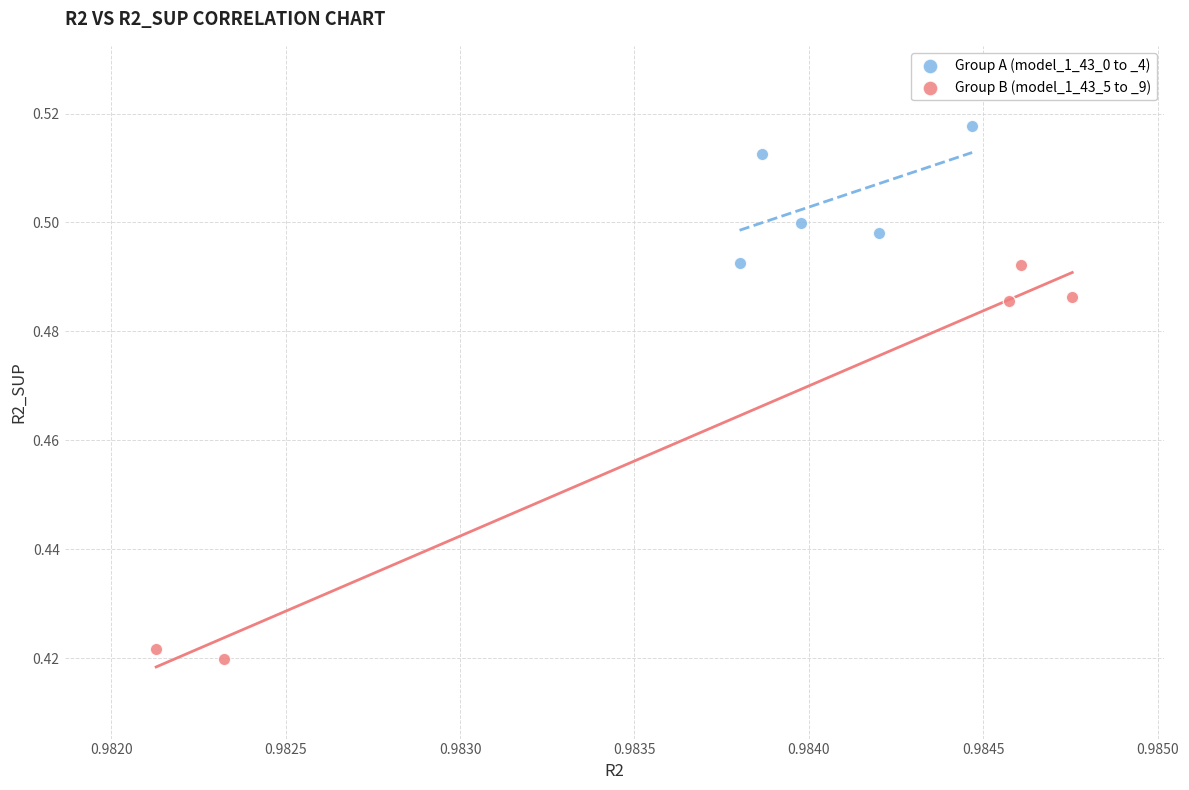

Which series has the largest Y range (max minus min)?

Group B (model_1_43_5 to _9)